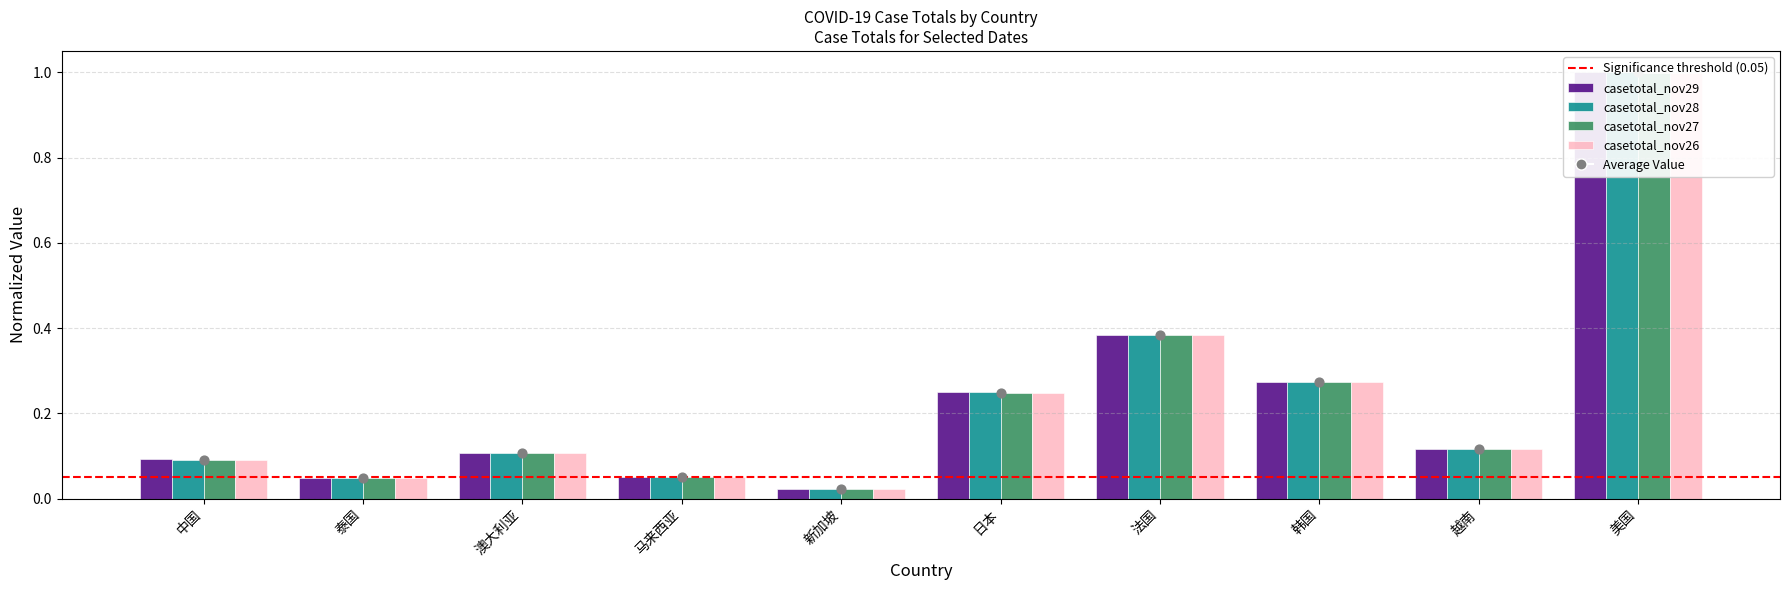

Is the value of casetotal_nov26 at 泰国 greater than the value of casetotal_nov29 at 泰国?

No